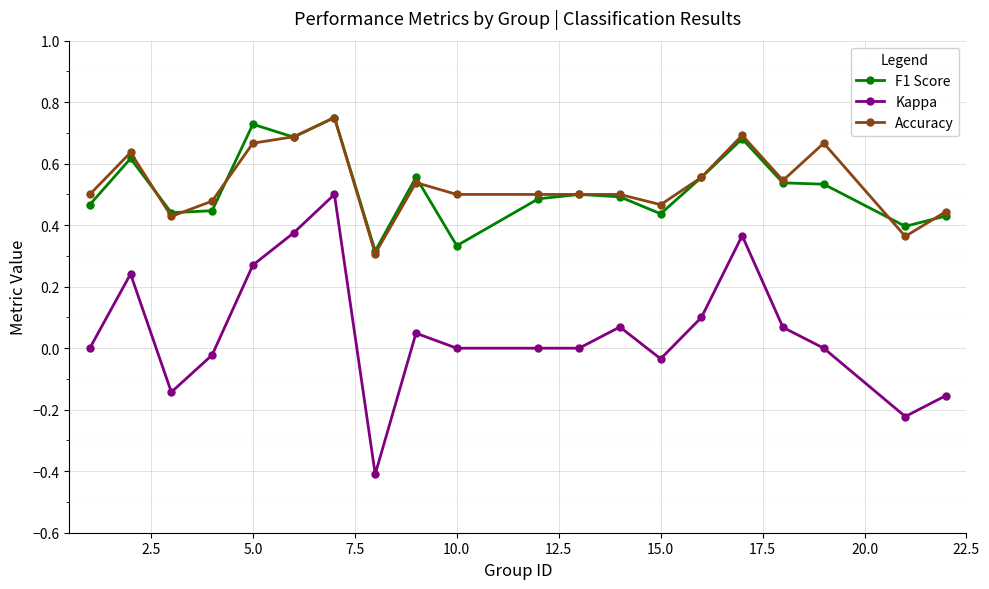

Which series has the largest range (max minus min)?

Kappa